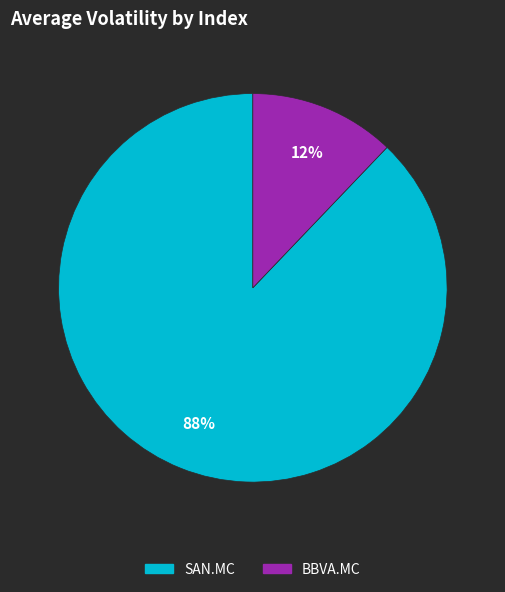

The BBVA.MC slice represents 12% of the pie. True or false?

True